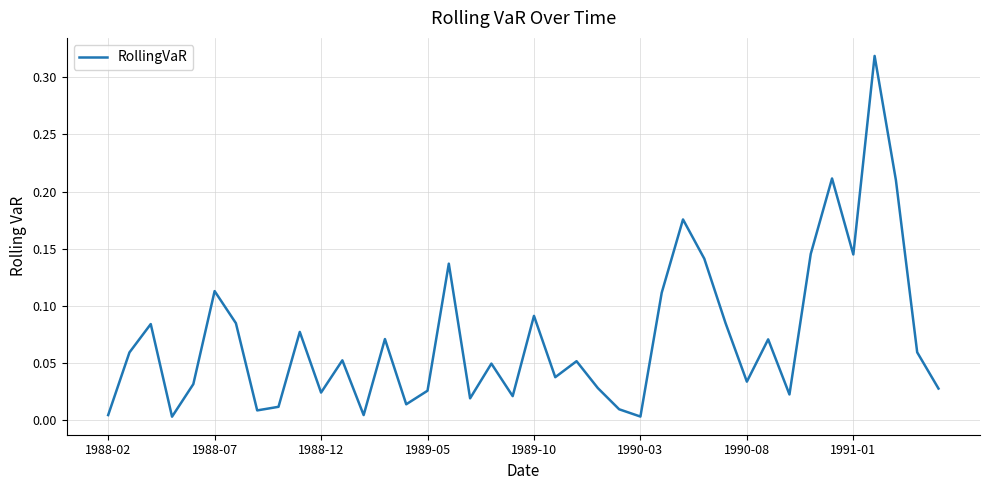

How many lines are shown in the chart?

1